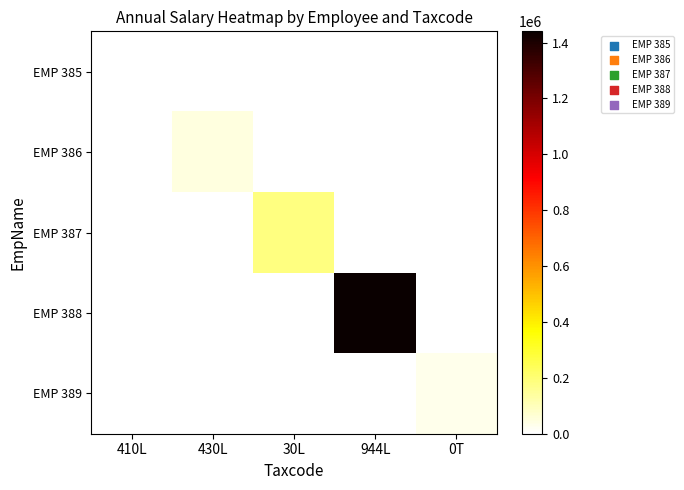

Which label corresponds to the smallest value in the chart?

430L